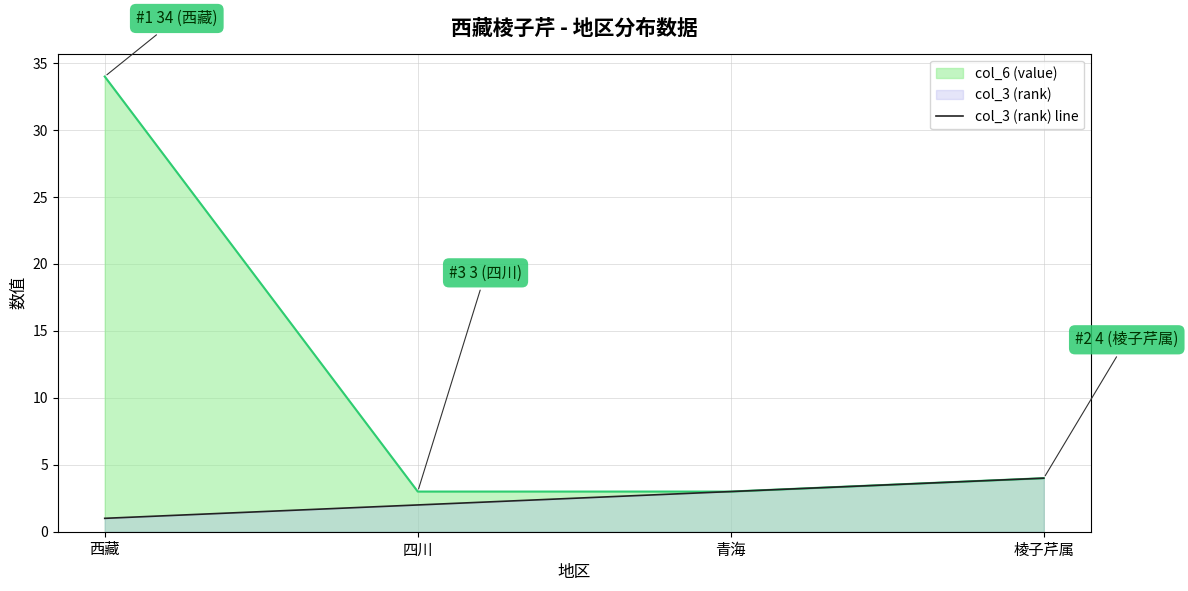

What is the difference between the maximum and minimum values?

3